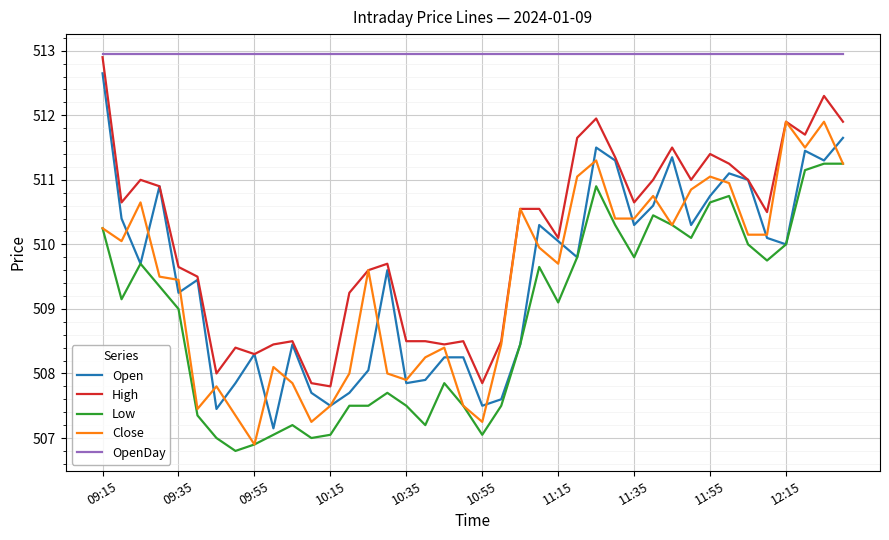

What is the maximum value shown in the chart?

513.0